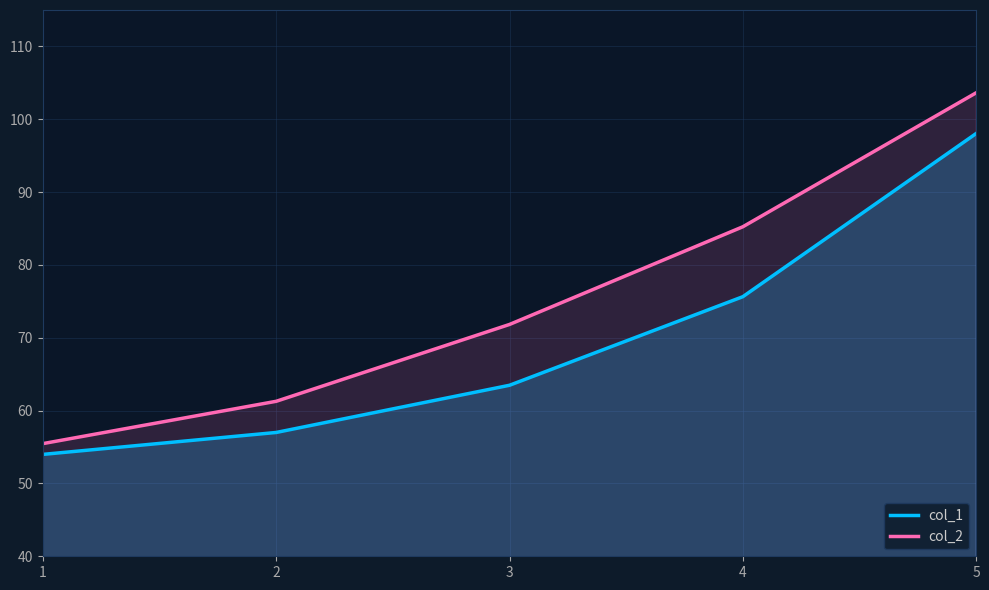

What is the value of the col_2 point at the 4th from the left?

85.2